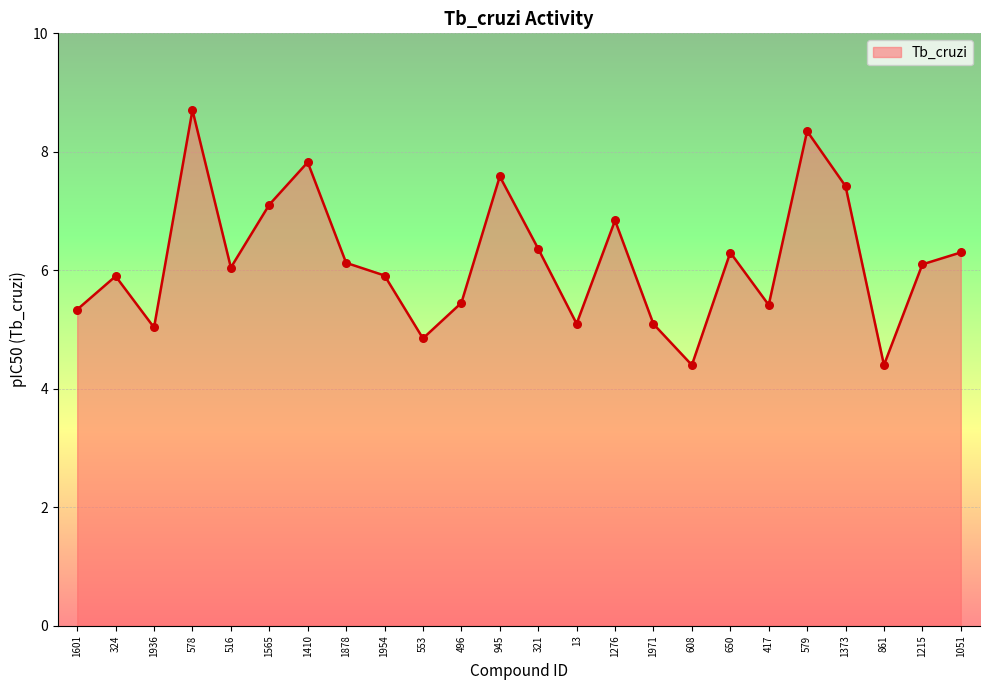

What is the change in value from 324 to 1373?

+1.5